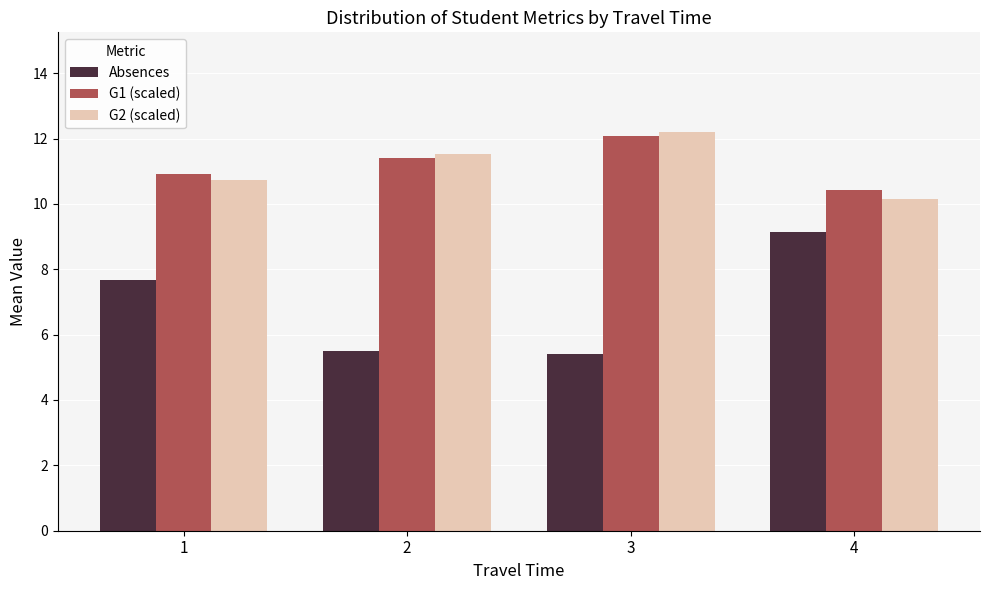

What is the lowest value of the Absences series?

5.4